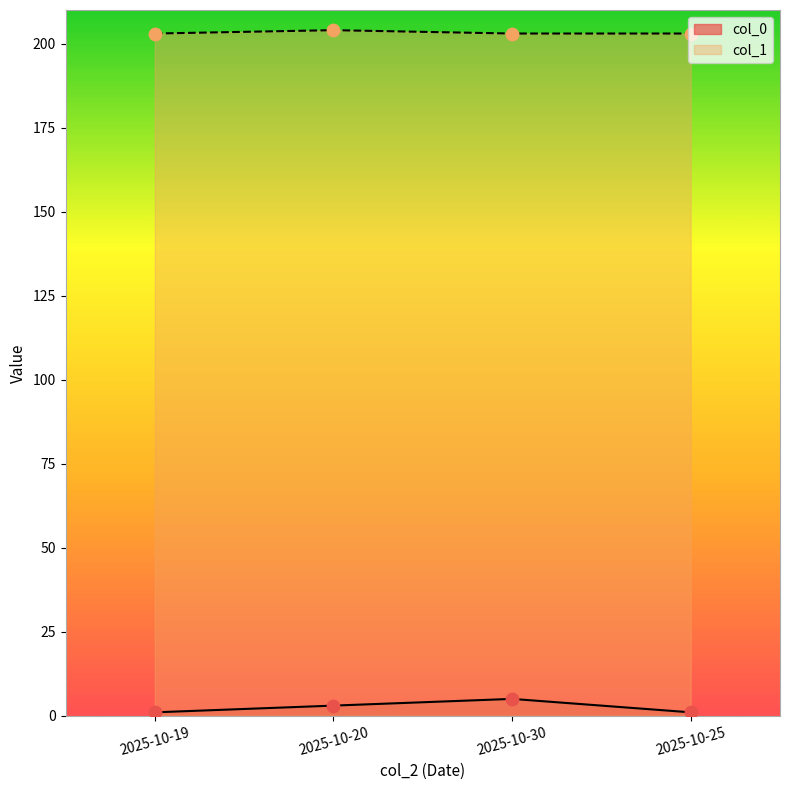

At which category is the sum across all series the highest?

2025-10-30